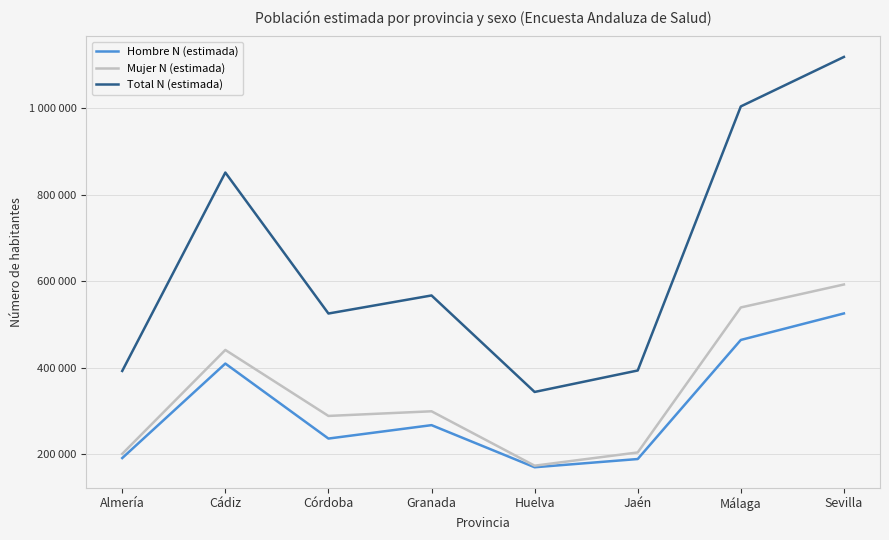

What is the difference between the Hombre N (estimada) values at Huelva and Málaga?

294047